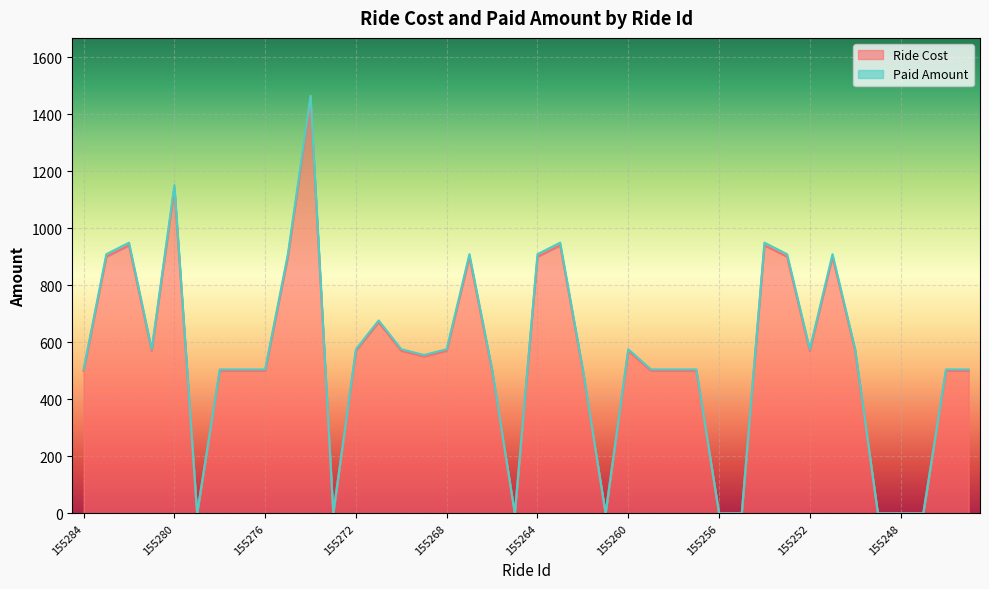

Where is the first local minimum for Ride Cost?

155281